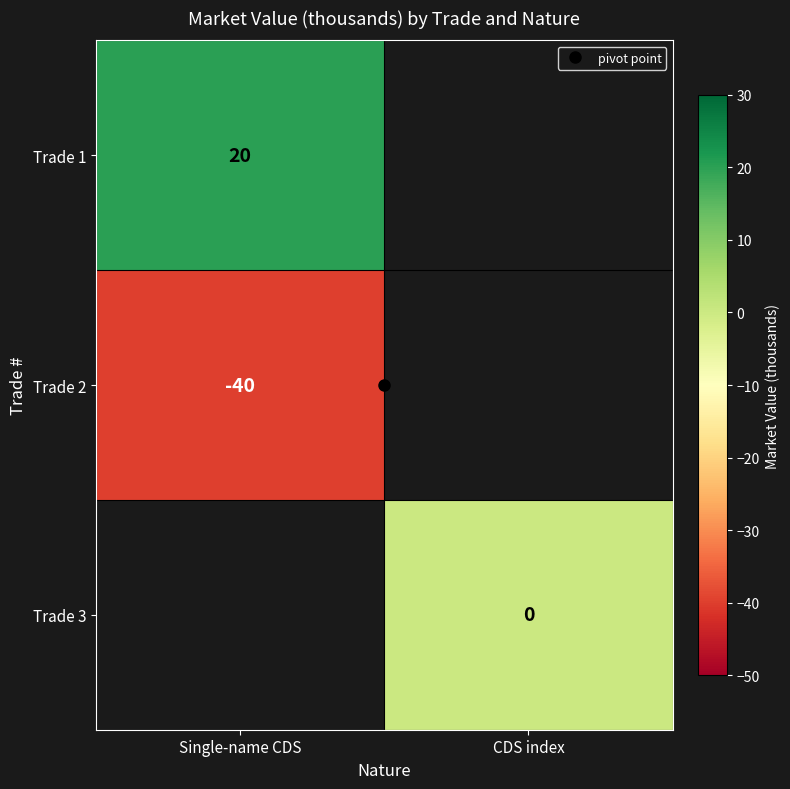

True or false: Trade 3 has a value of 0.0 at CDS index.

True